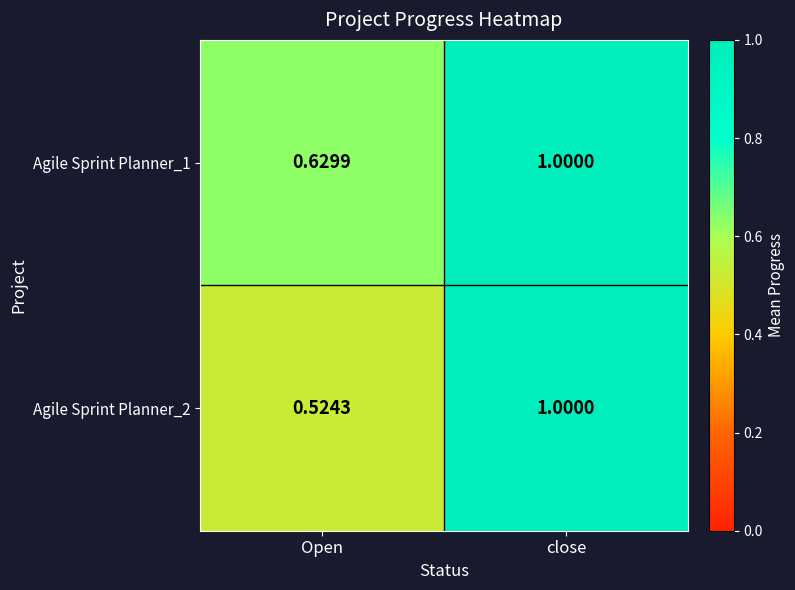

At how many categories does at least one series exceed 0?

2